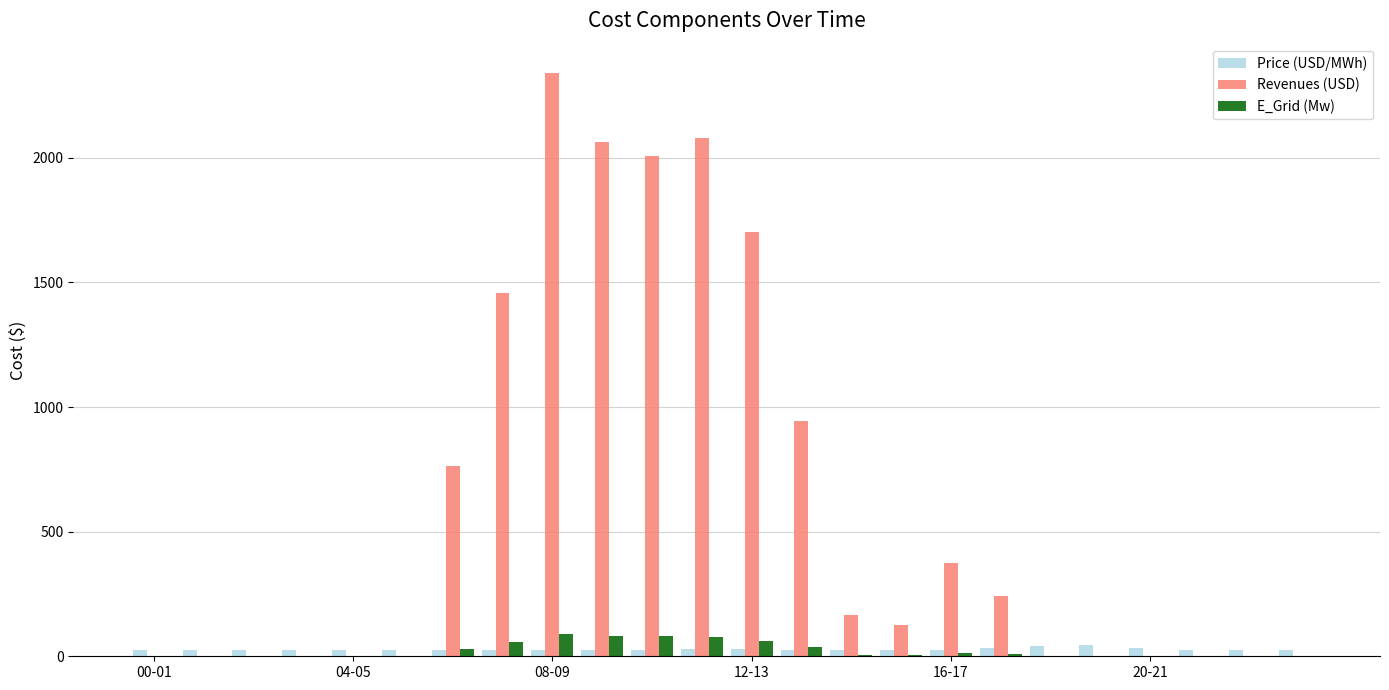

What is the sum of all Revenues (USD) values?

14260.0